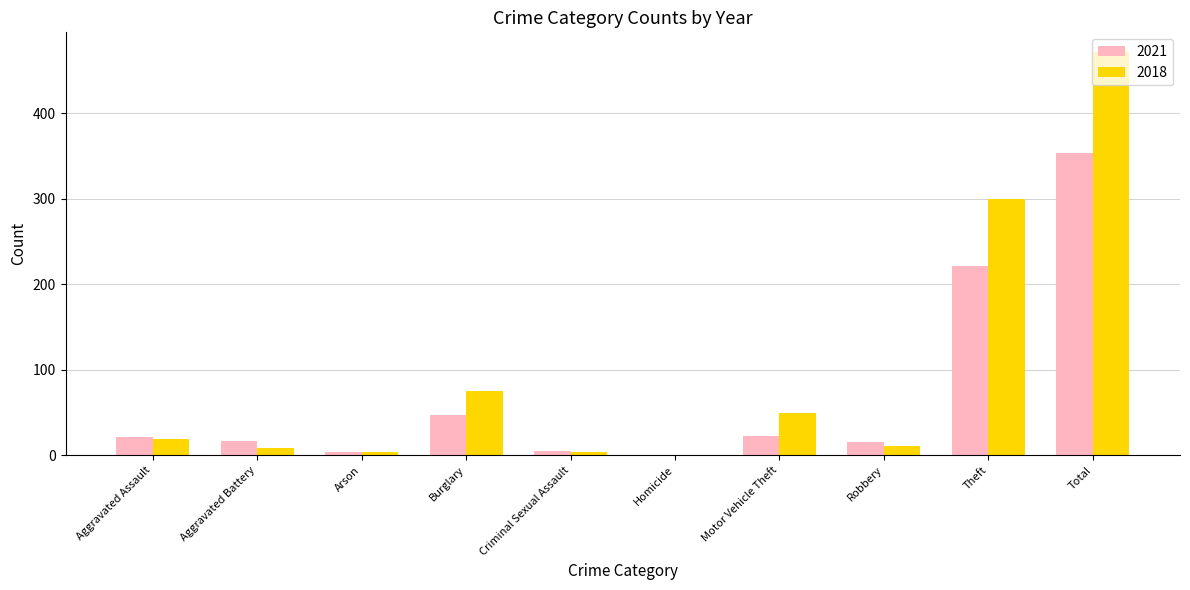

What is the highest value of the 2018 series?

471